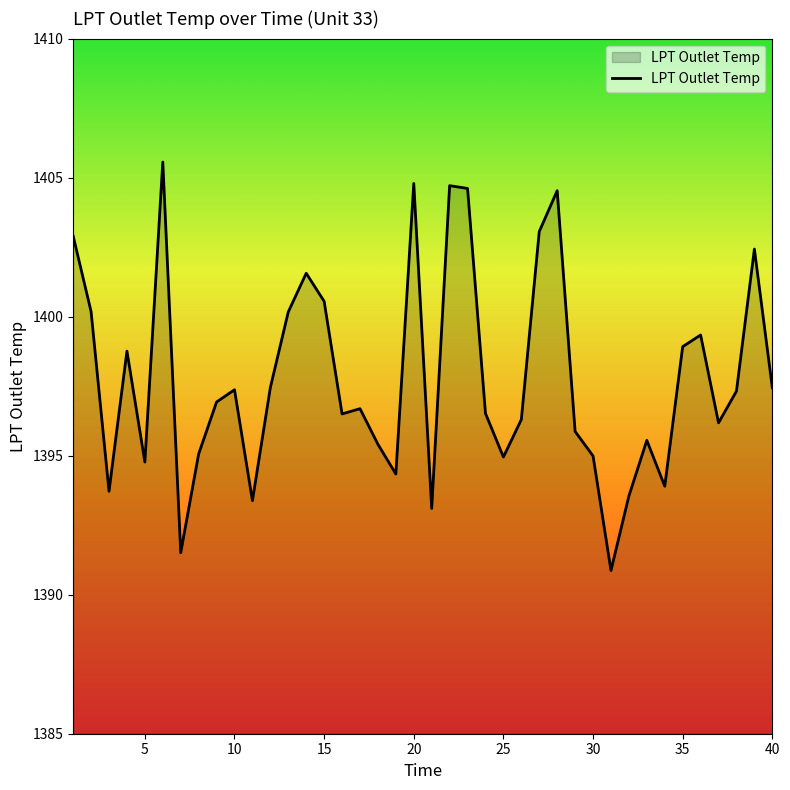

What is the difference between the maximum and minimum values?

14.7